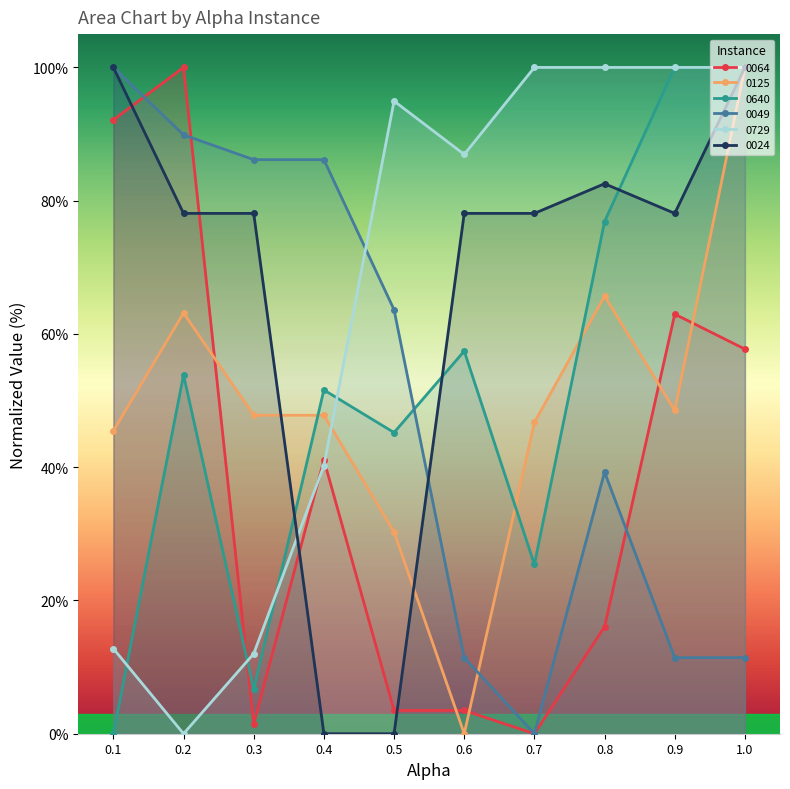

The 0729 series shows 100.0 at 0.7. True or false?

True